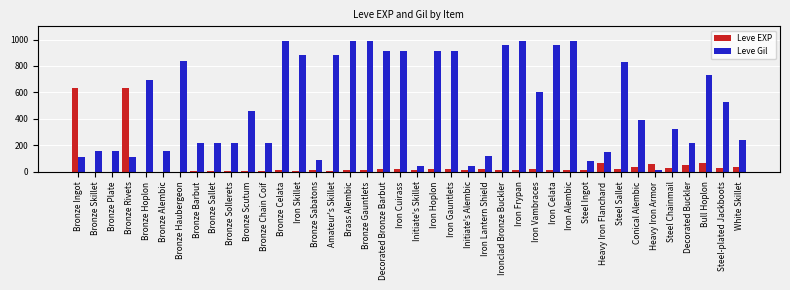

The value of Leve Gil at Iron Celata is 274. True or false?

False